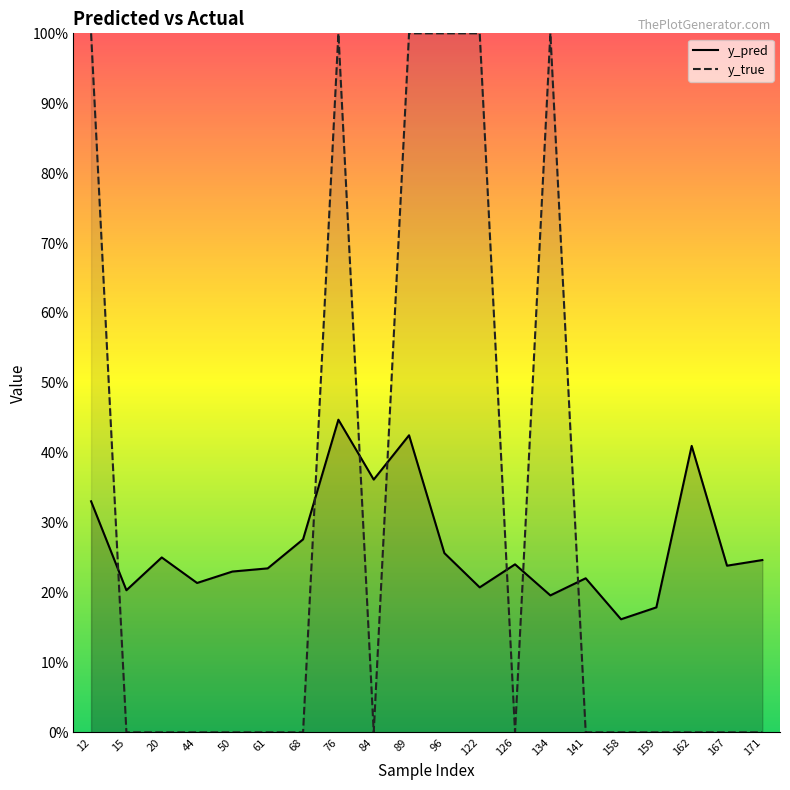

Read the y_pred value at 89.

0.4